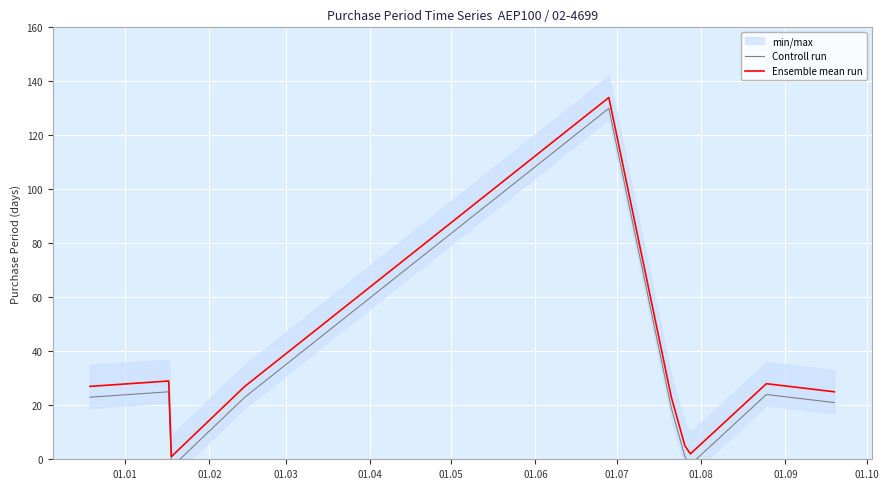

How many values in Controll run are below zero?

2